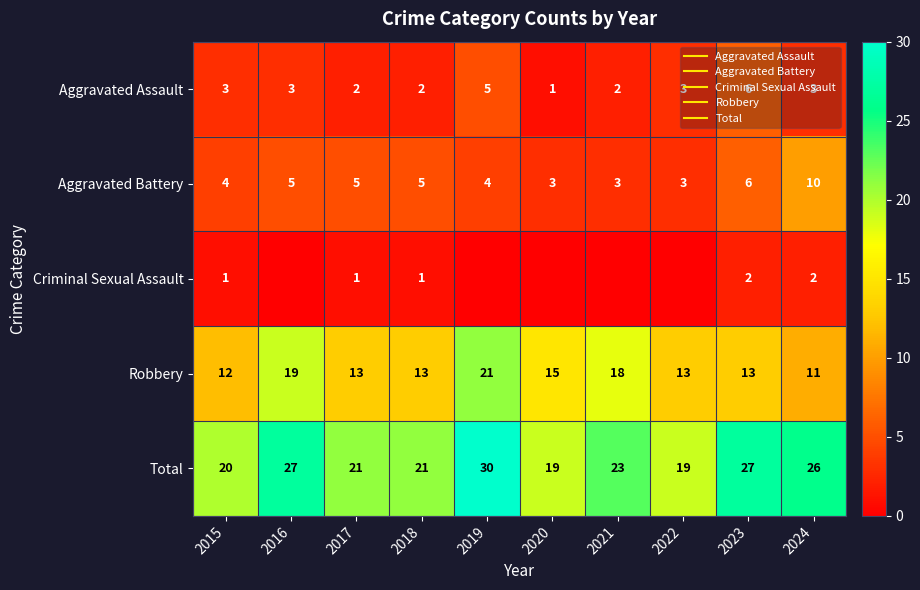

At 2021, list the series in order from smallest to largest.

Criminal Sexual Assault, Aggravated Assault, Aggravated Battery, Robbery, Total